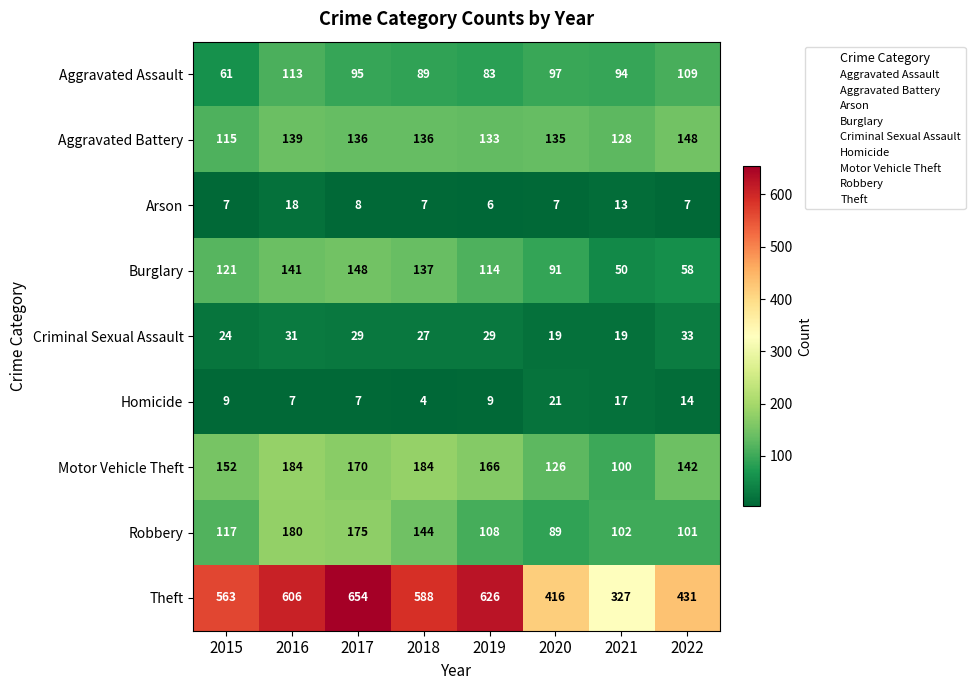

Which label corresponds to the largest value in the chart?

2017